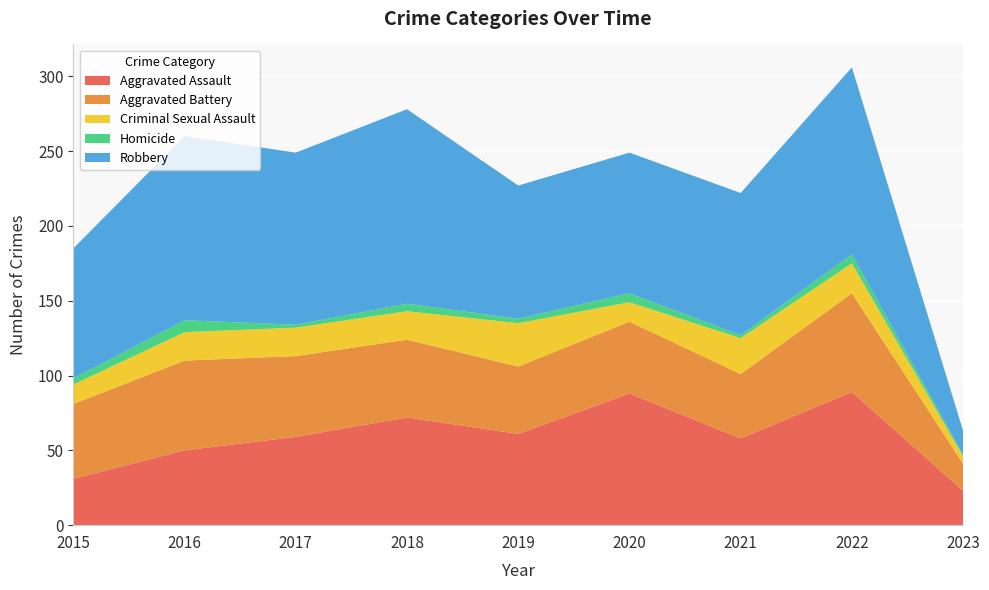

Reading left to right, extract all data points from this chart.

Aggravated Assault: 2015=31	2016=50	2017=59	2018=72	2019=61	2020=88	2021=58	2022=89	2023=23
Aggravated Battery: 2015=50	2016=60	2017=54	2018=52	2019=45	2020=48	2021=43	2022=66	2023=18
Criminal Sexual Assault: 2015=13	2016=19	2017=19	2018=19	2019=29	2020=13	2021=24	2022=20	2023=5
Homicide: 2015=4	2016=8	2017=2	2018=5	2019=3	2020=6	2021=2	2022=6	2023=1
Robbery: 2015=87	2016=123	2017=115	2018=130	2019=89	2020=94	2021=95	2022=125	2023=16